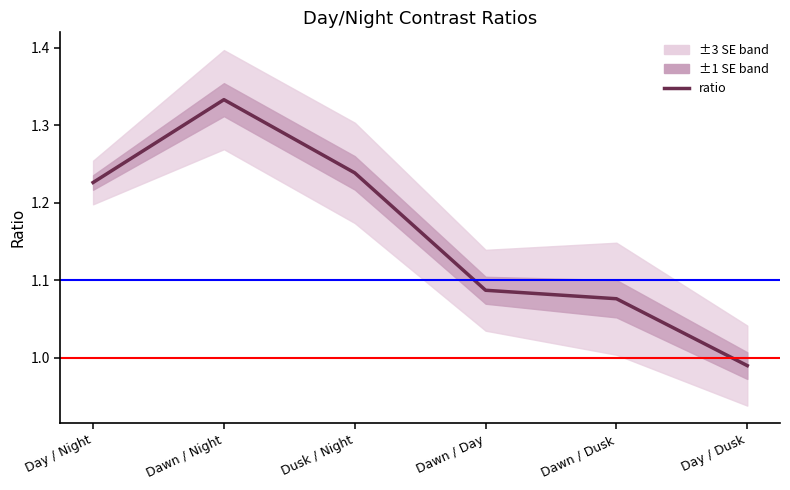

How many interior local peaks (higher than both neighbors) does the data have?

1